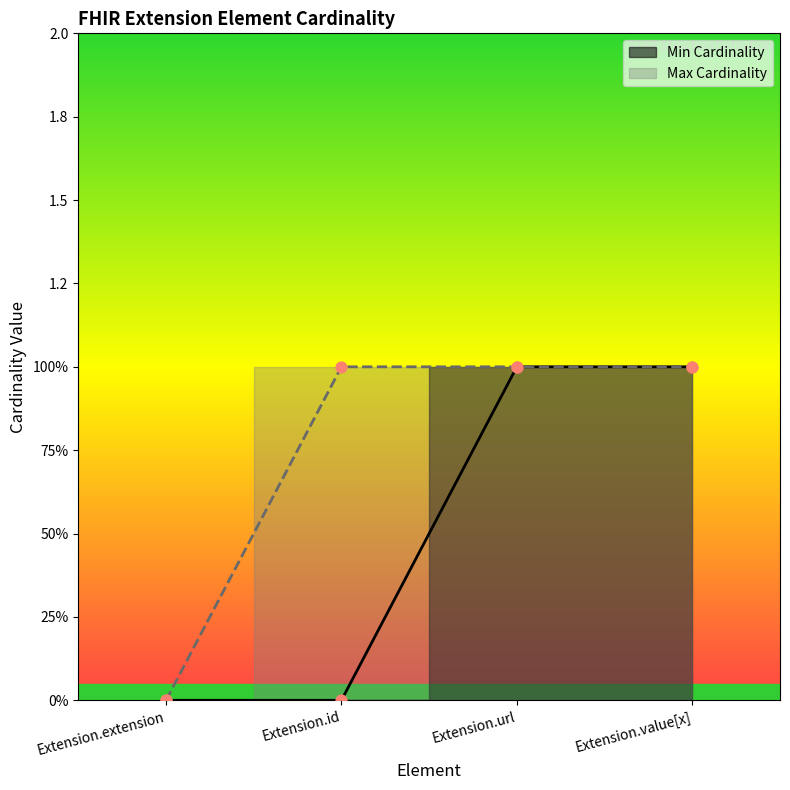

What are all the series names shown in the legend?

Min Cardinality, Max Cardinality